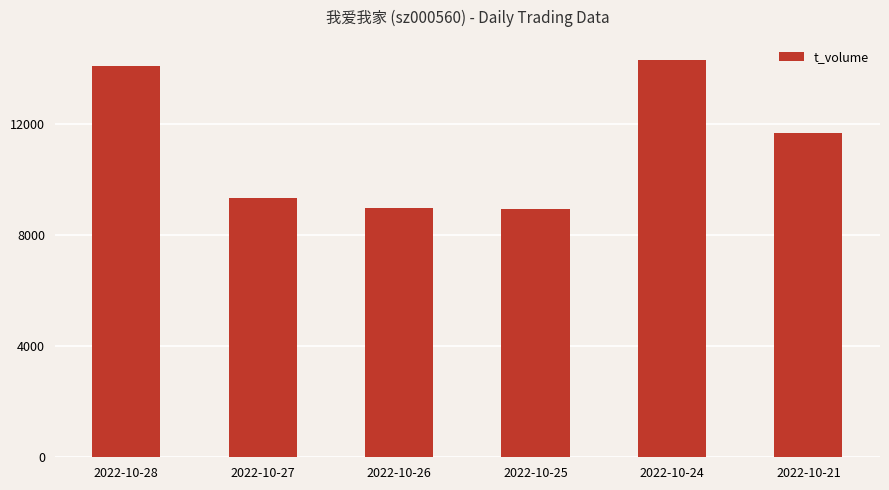

True or false: the data shows 8938 at 2022-10-25.

True